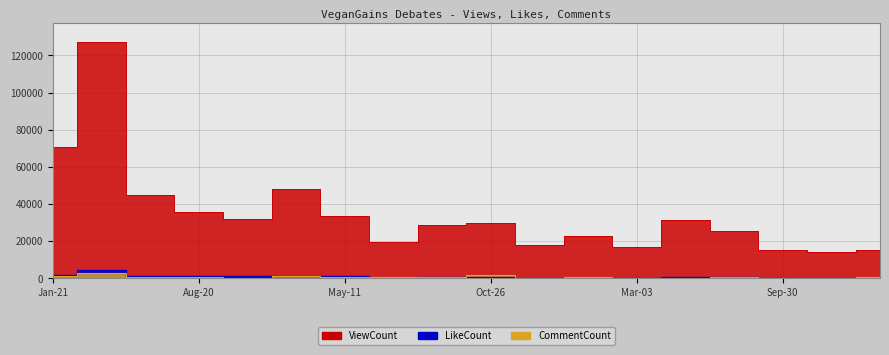

Which series has the widest spread of values?

ViewCount